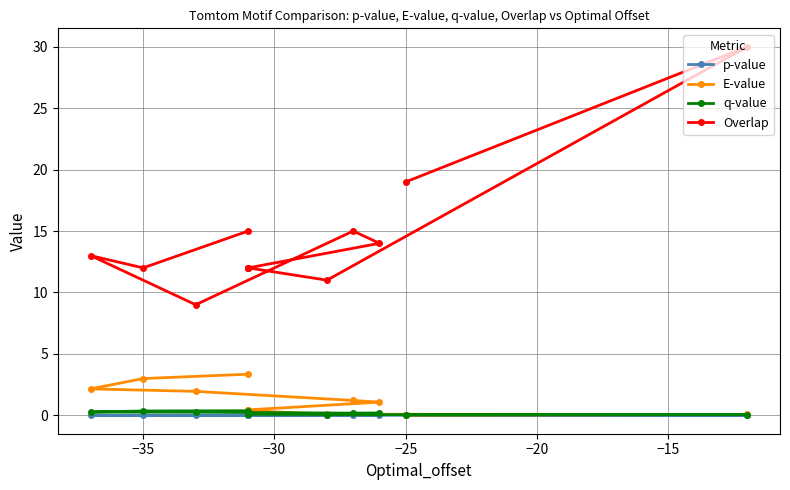

List the series in order of their peak value, highest first.

Overlap, E-value, q-value, p-value